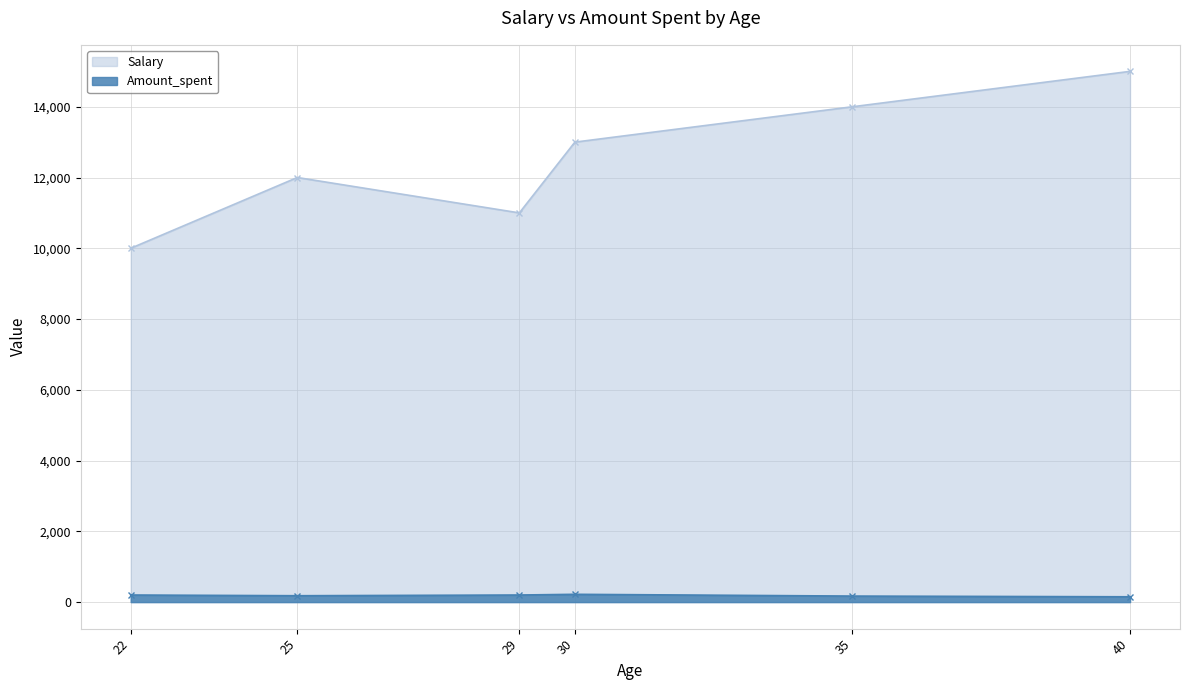

Count the Amount_spent values in the range 170 to 200.

4